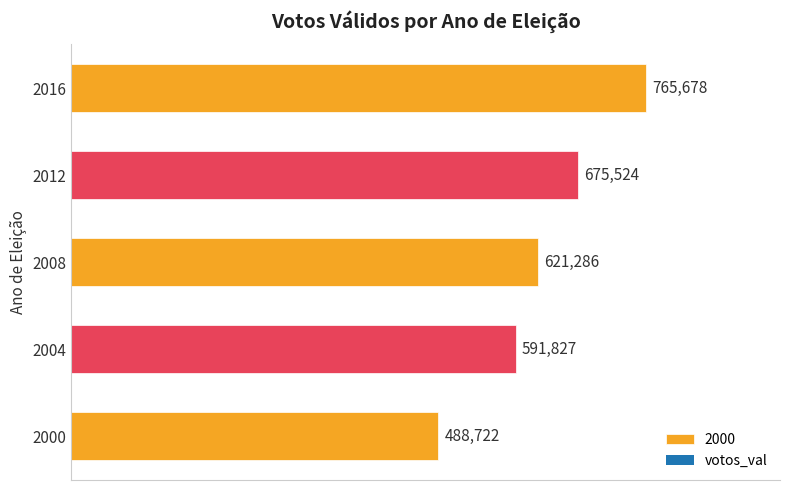

What is the value of the 2nd bar from the left?

591827